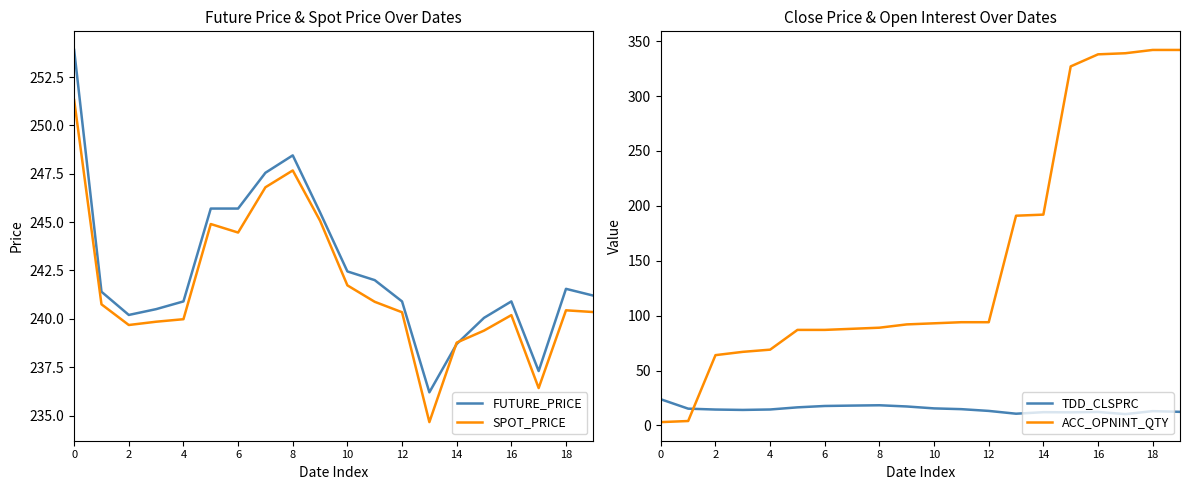

Rank the series by their maximum value, from lowest to highest.

TDD_CLSPRC, SPOT_PRICE, FUTURE_PRICE, ACC_OPNINT_QTY